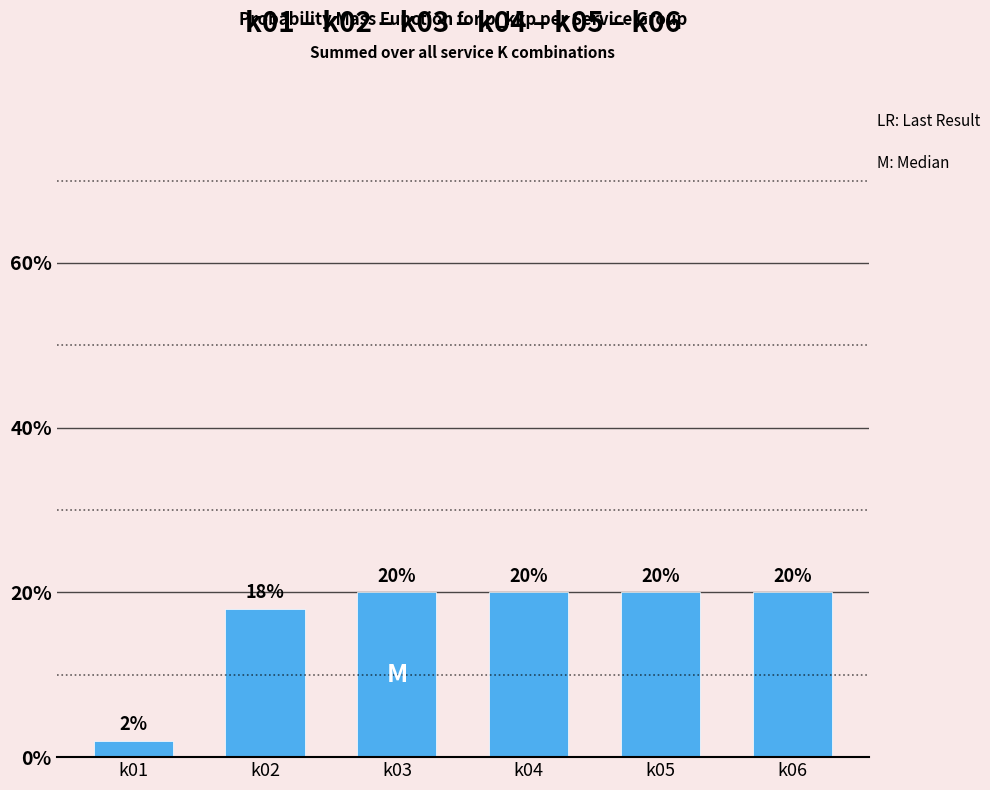

What is the maximum value shown in the chart?

20